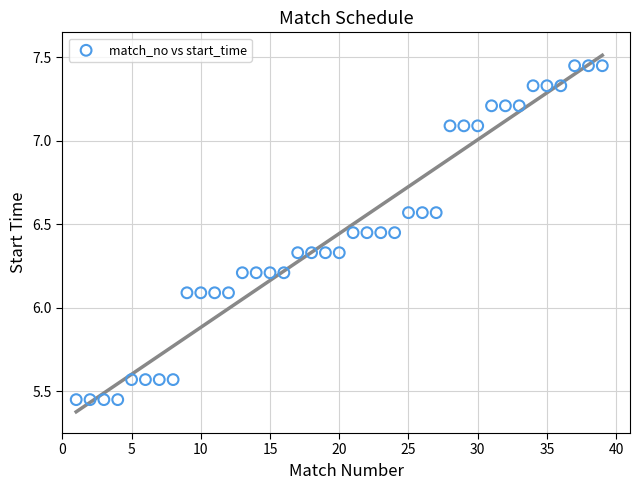

What is the range of X values (max minus min)?

38.0